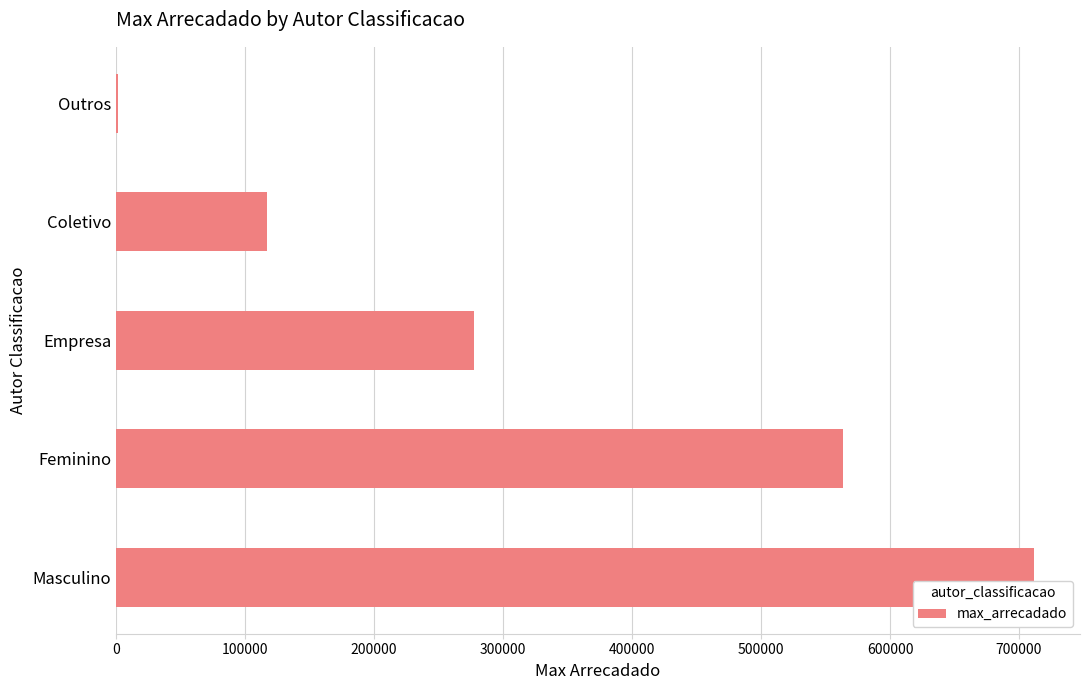

At which label is the value closest to 356748?

Empresa